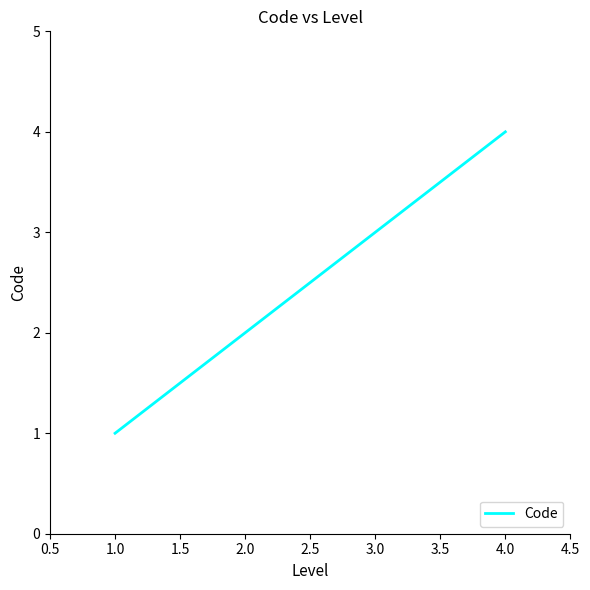

What is the change in value from 2.0 to 4.0?

+2